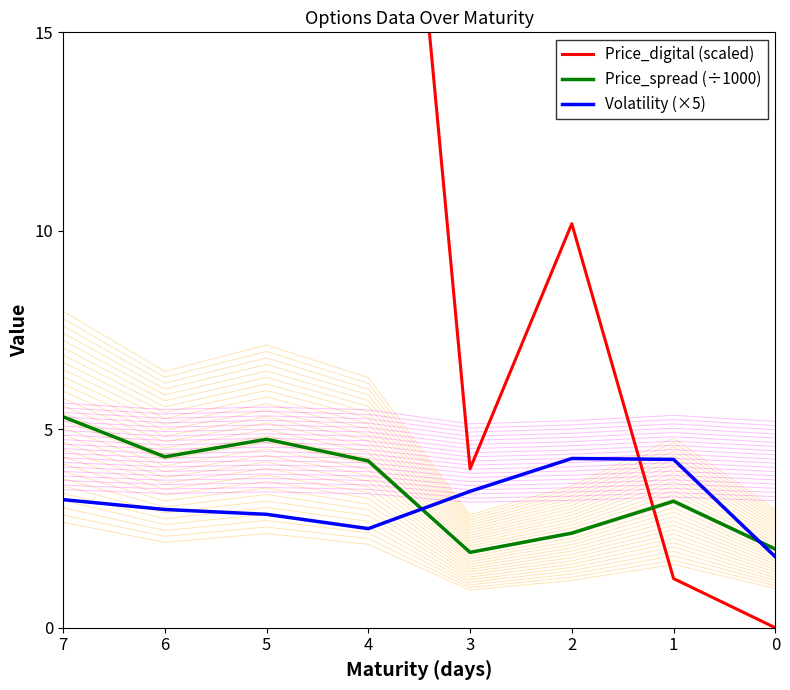

What is the difference between the second highest and second lowest values in the Price_digital (scaled) series?

219.2